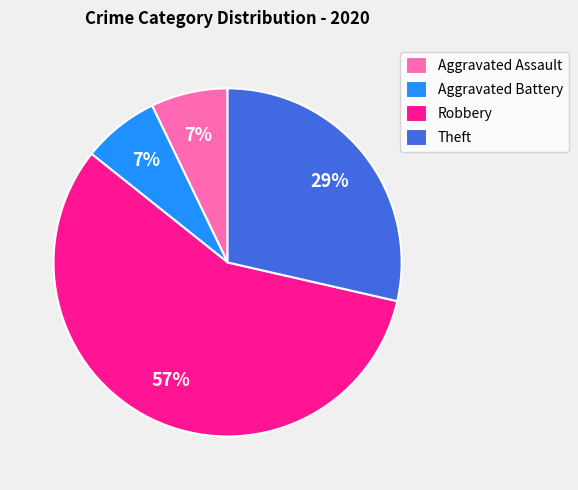

Which has a higher value, Theft or Aggravated Assault?

Theft